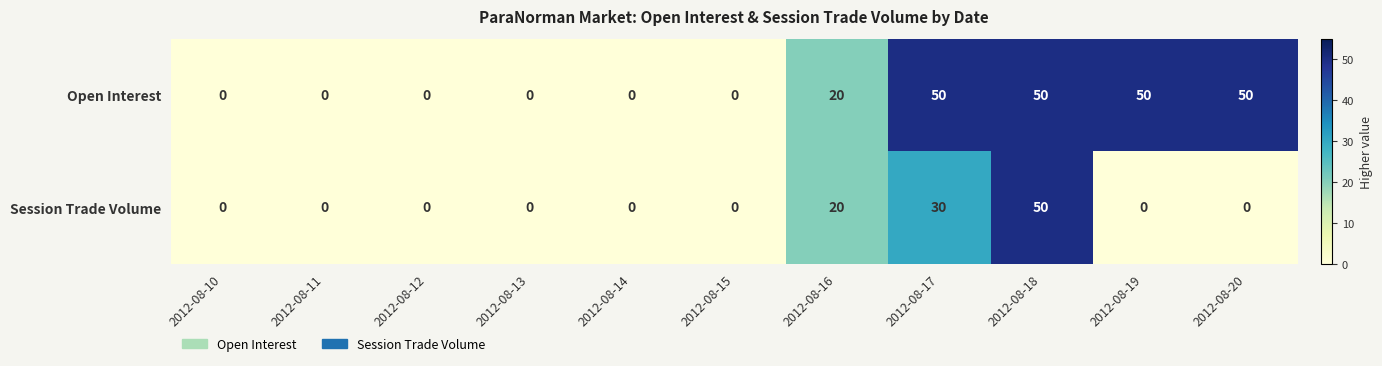

What is the maximum value for Open Interest?

50